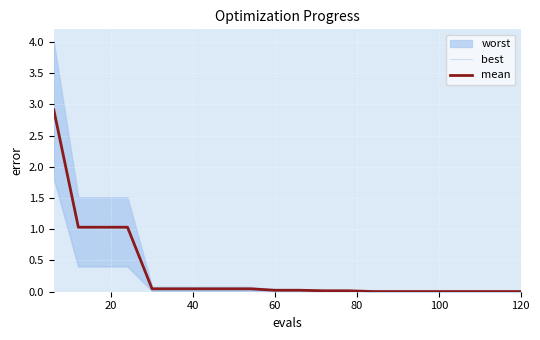

What is the highest value of the mean series?

2.9